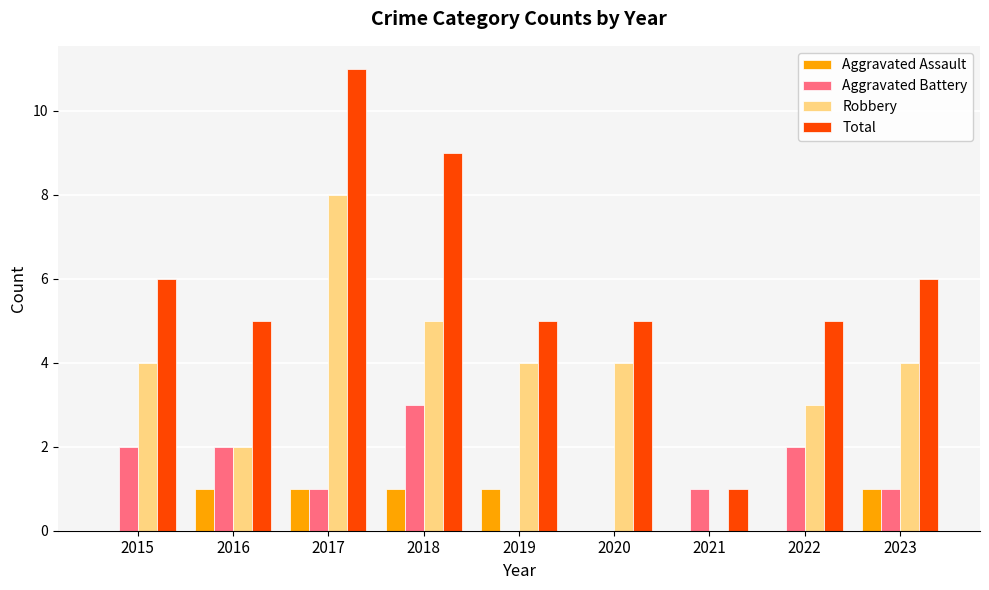

Where does the Aggravated Battery series first go above 1?

2015